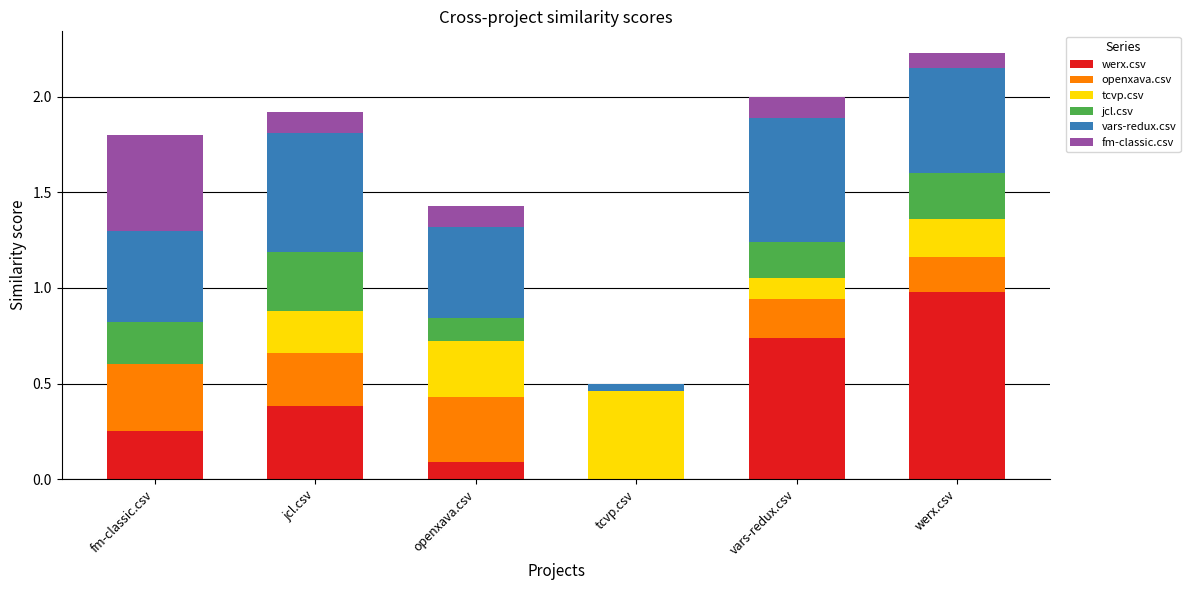

At which category is the sum across all series the highest?

werx.csv